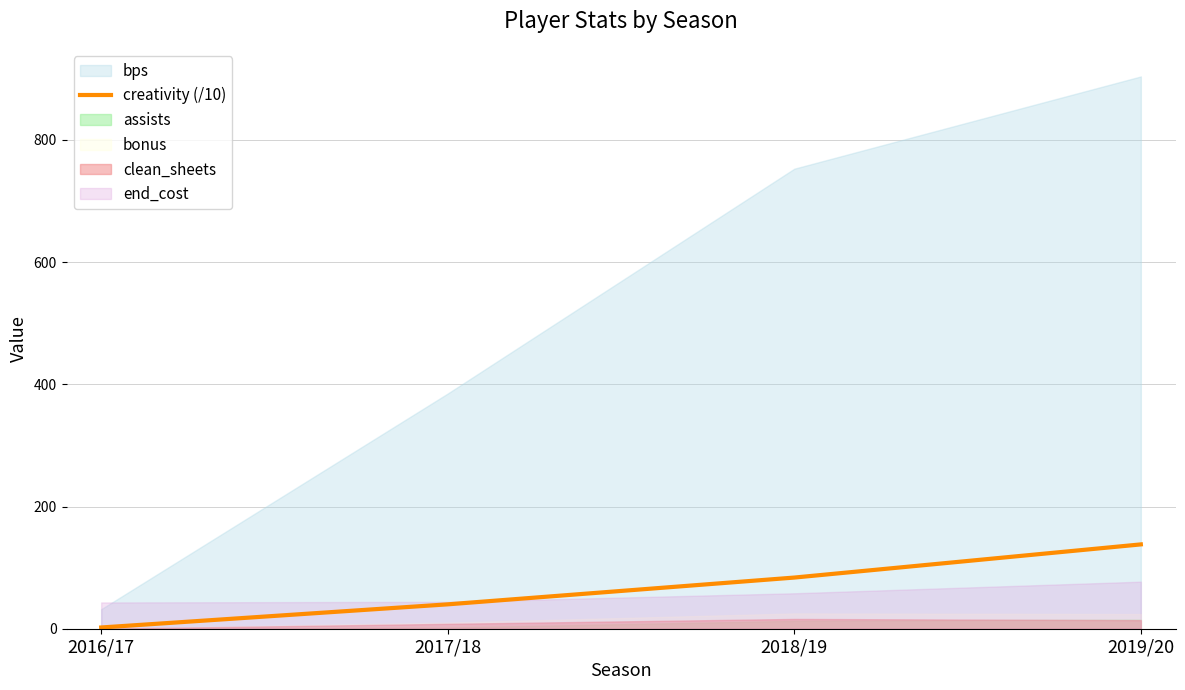

Rank the categories by creativity (/10) value from highest to lowest.

2019/20, 2018/19, 2017/18, 2016/17